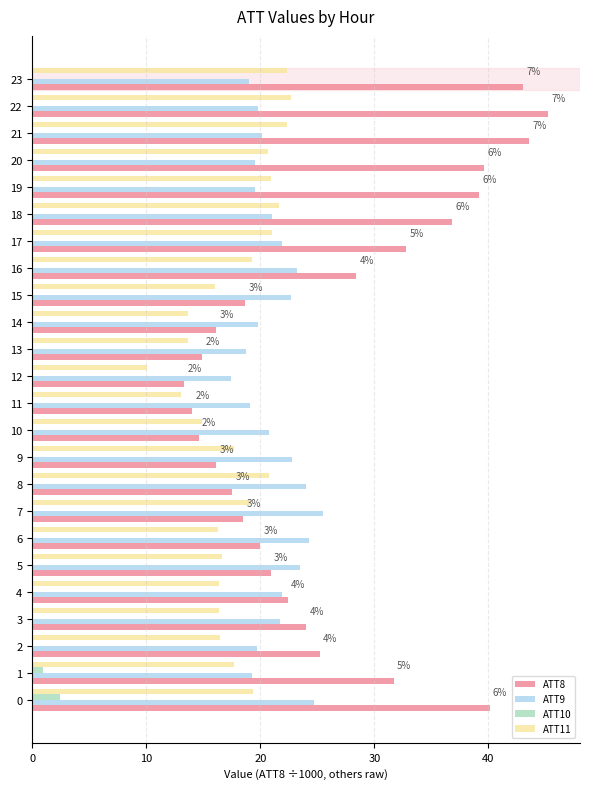

How many bars are there in each group?

4